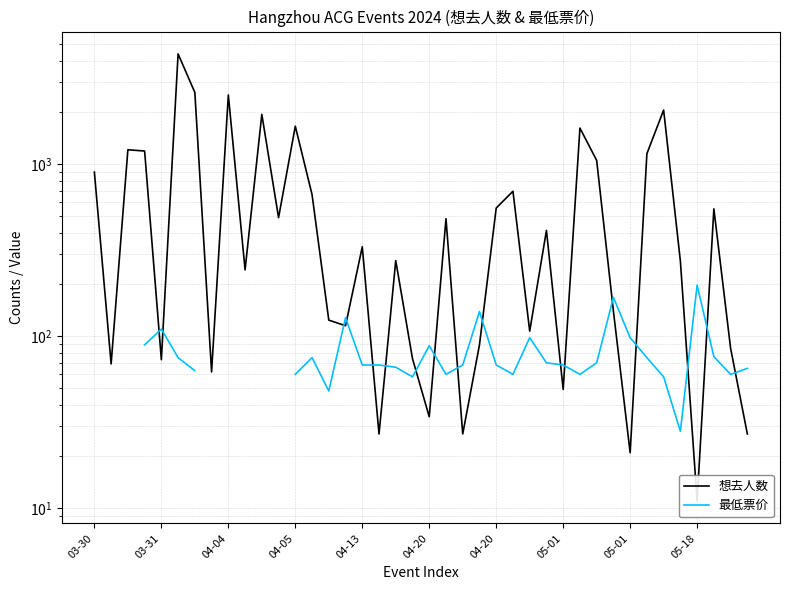

Which series has the largest range (max minus min)?

想去人数